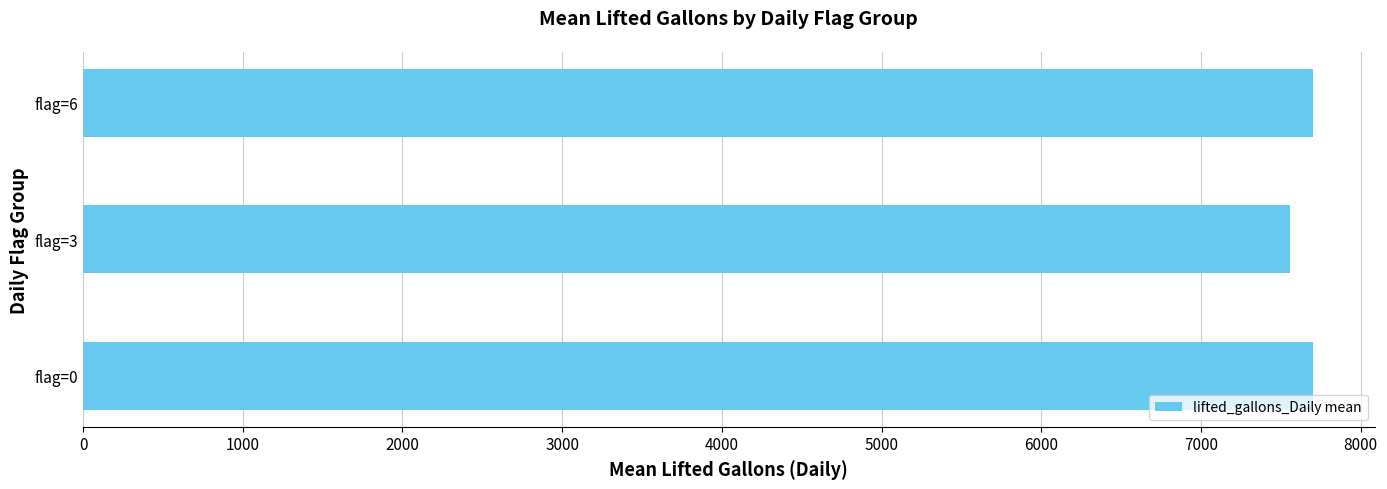

Approximately how many times larger is the value at flag=0 compared to flag=3?

1.0